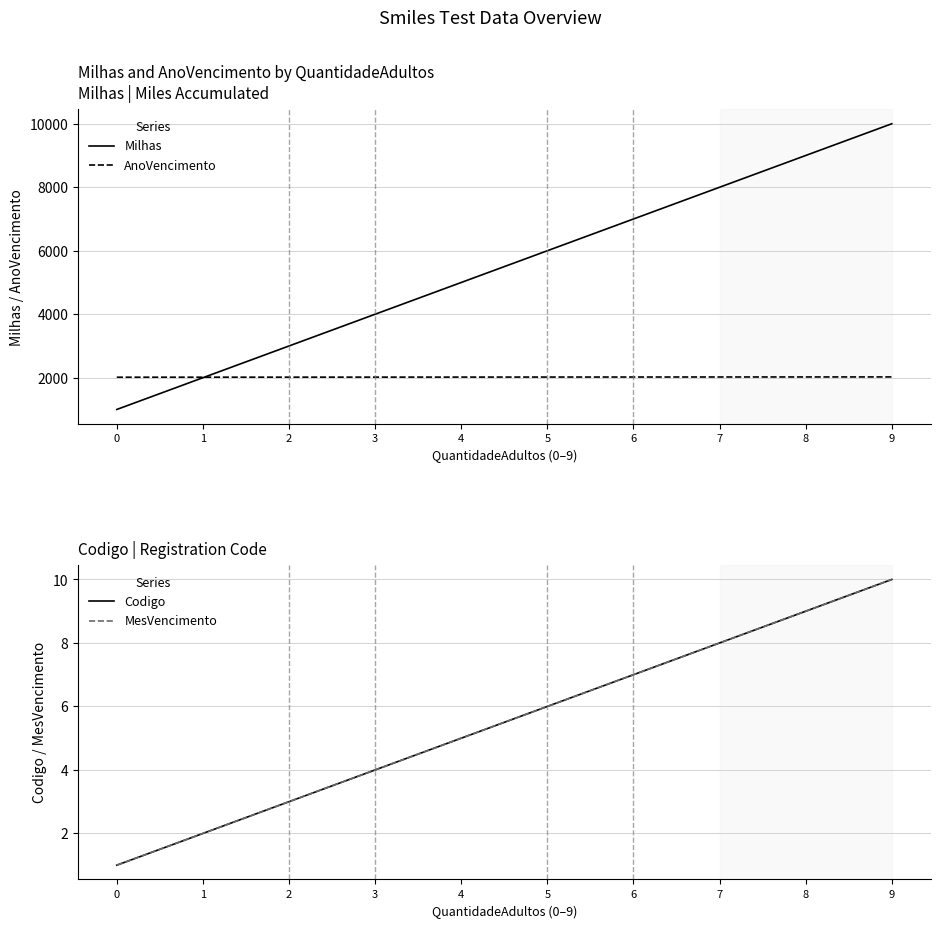

True or false: MesVencimento has a value of 1 at 1.

False